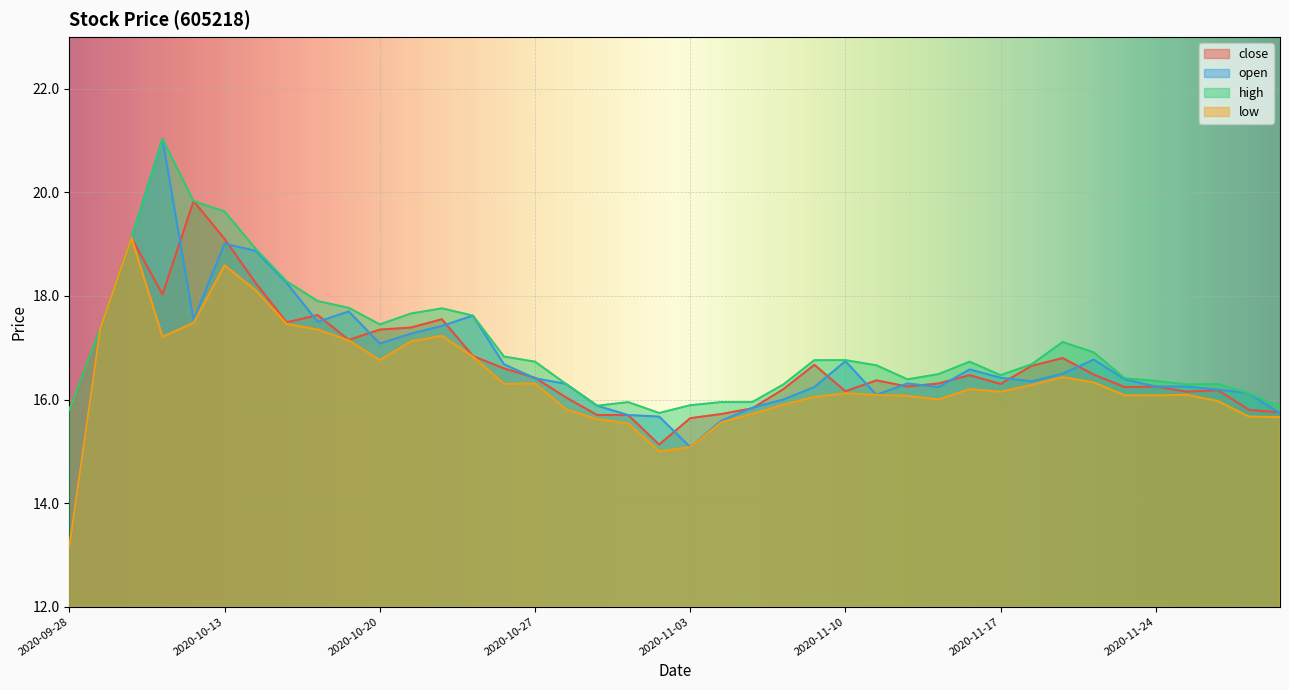

Reading right to left, extract all data points from this chart.

close: 15.8	15.8	16.2	16.1	16.2	16.2	16.5	16.8	16.6	16.3	16.5	16.3	16.2	16.4	16.2	16.7	16.2	15.8	15.7	15.6	15.1	15.7	15.7	16.0	16.4	16.6	16.8	17.6	17.4	17.4	17.1	17.6	17.5	18.2	19.1	19.8	18.0	19.1	17.4	15.8
open: 15.7	16.1	16.2	16.2	16.2	16.4	16.8	16.5	16.4	16.4	16.6	16.2	16.3	16.1	16.7	16.2	16.0	15.8	15.6	15.1	15.7	15.7	15.9	16.3	16.4	16.7	17.6	17.4	17.3	17.1	17.7	17.5	18.2	18.9	19.0	17.5	21.0	19.1	17.4	13.2
high: 15.9	16.1	16.3	16.3	16.4	16.4	16.9	17.1	16.7	16.5	16.7	16.5	16.4	16.7	16.8	16.8	16.3	15.9	15.9	15.9	15.7	15.9	15.9	16.3	16.7	16.8	17.6	17.8	17.7	17.4	17.8	17.9	18.3	18.9	19.6	19.8	21.0	19.1	17.4	15.8
low: 15.7	15.7	16.0	16.1	16.1	16.1	16.3	16.4	16.3	16.1	16.2	16.0	16.1	16.1	16.1	16.1	15.9	15.7	15.6	15.1	15.0	15.5	15.6	15.8	16.3	16.3	16.8	17.2	17.1	16.8	17.1	17.4	17.5	18.1	18.6	17.5	17.2	19.1	17.4	13.2